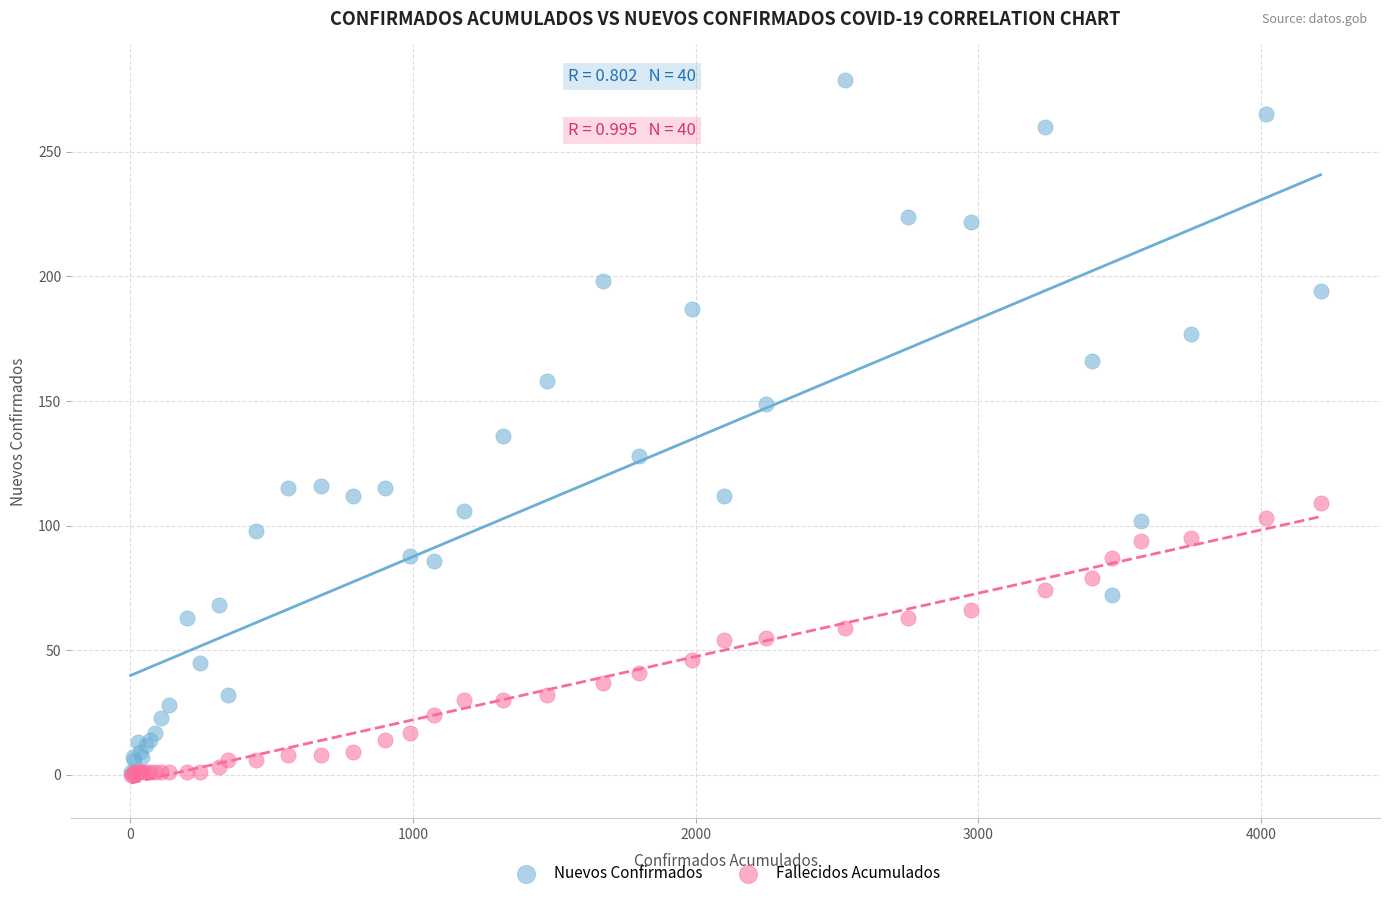

Which series contains the highest Y value?

Nuevos Confirmados